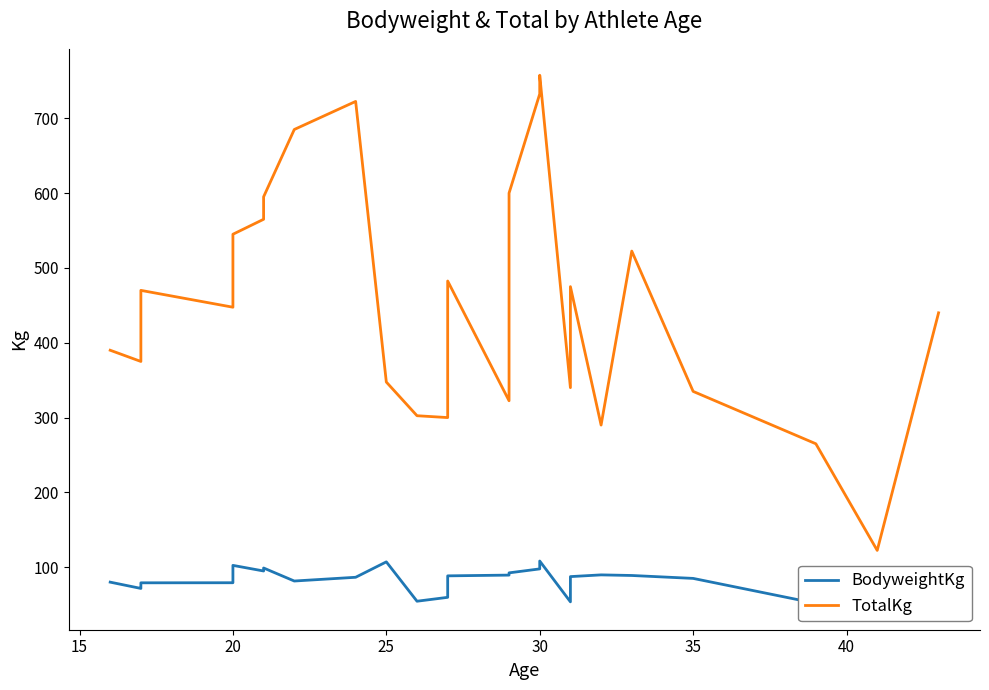

True or false: TotalKg and BodyweightKg intersect in this chart.

False